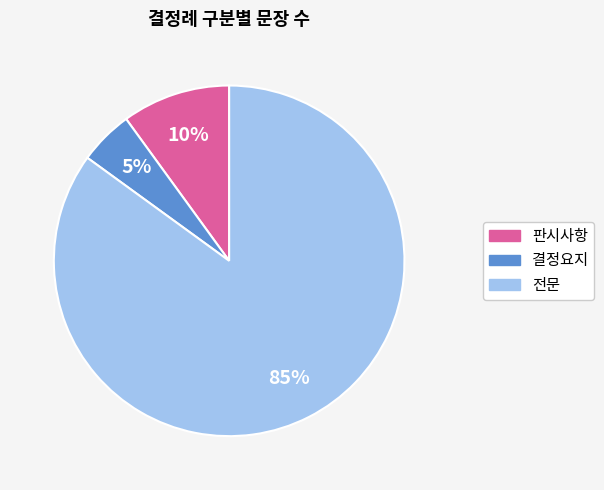

Is 전문 the majority of the pie?

Yes